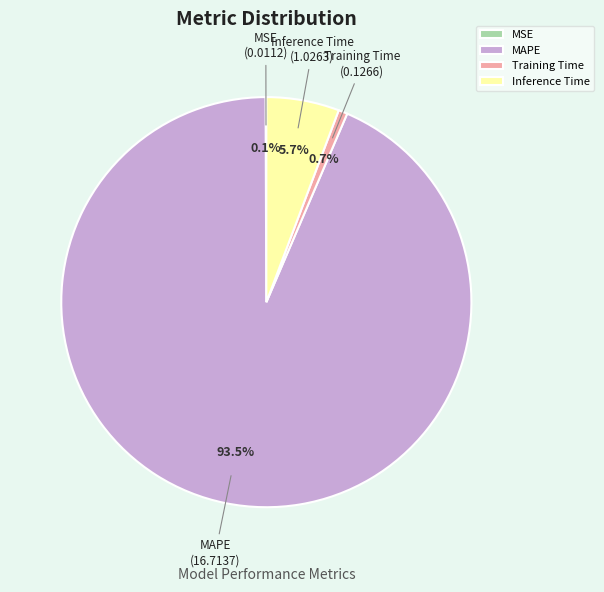

Which slice is the largest?

MAPE